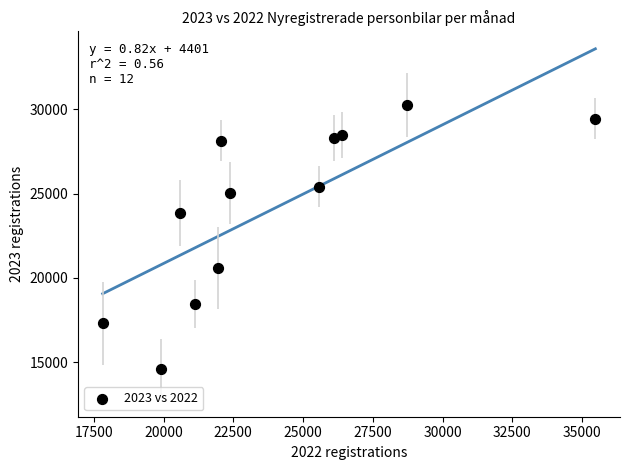

What is the range of Y values (max minus min)?

15657